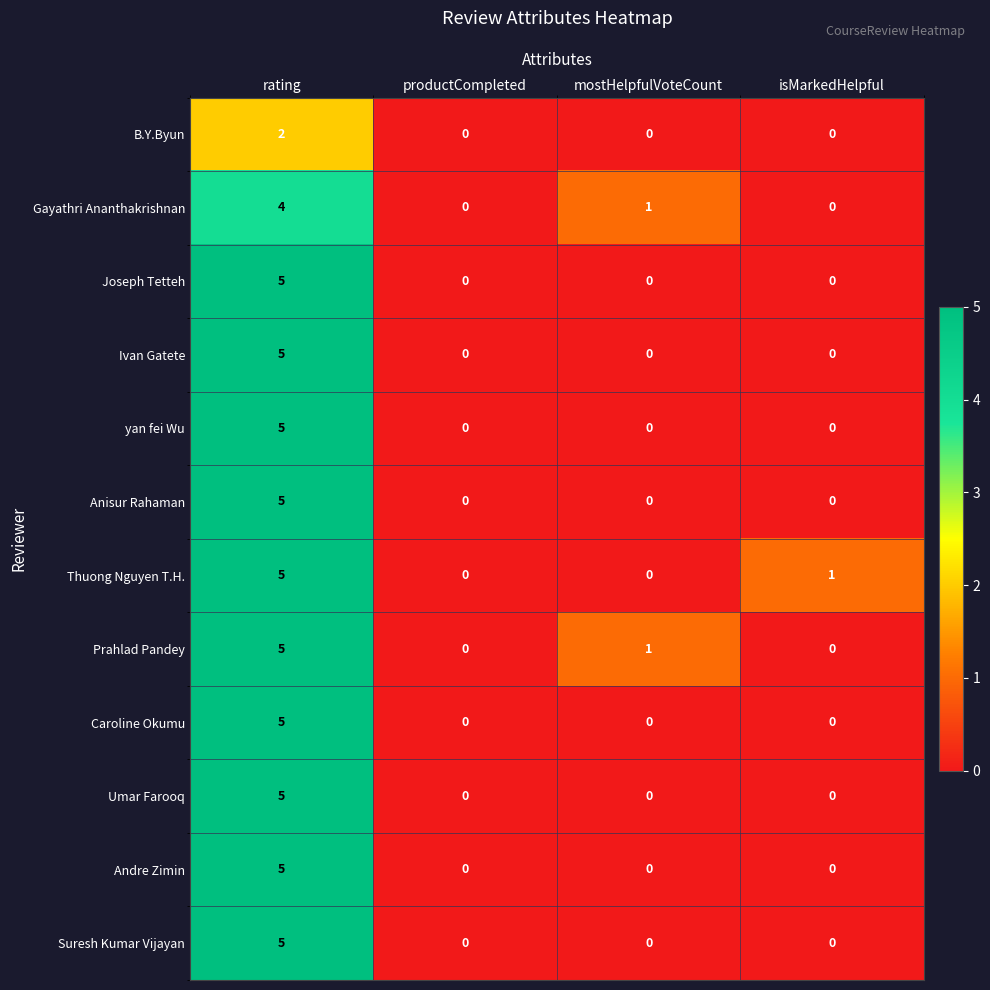

At which label does yan fei Wu reach its peak?

rating